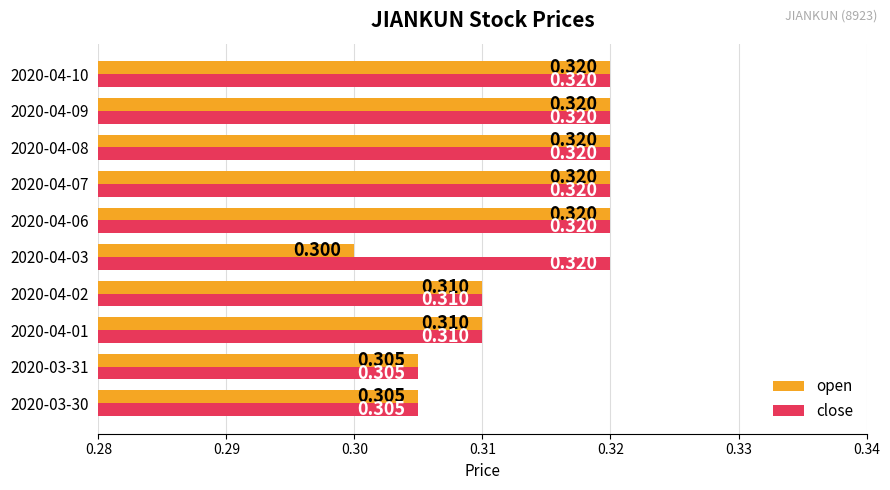

What is the greatest value displayed?

0.3